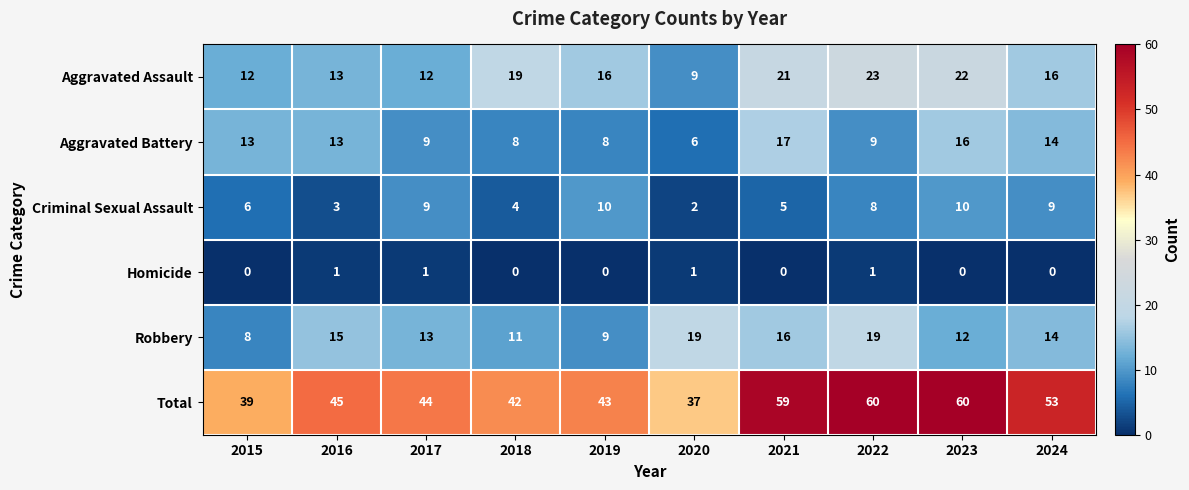

What is the total value across all series at 2018?

84